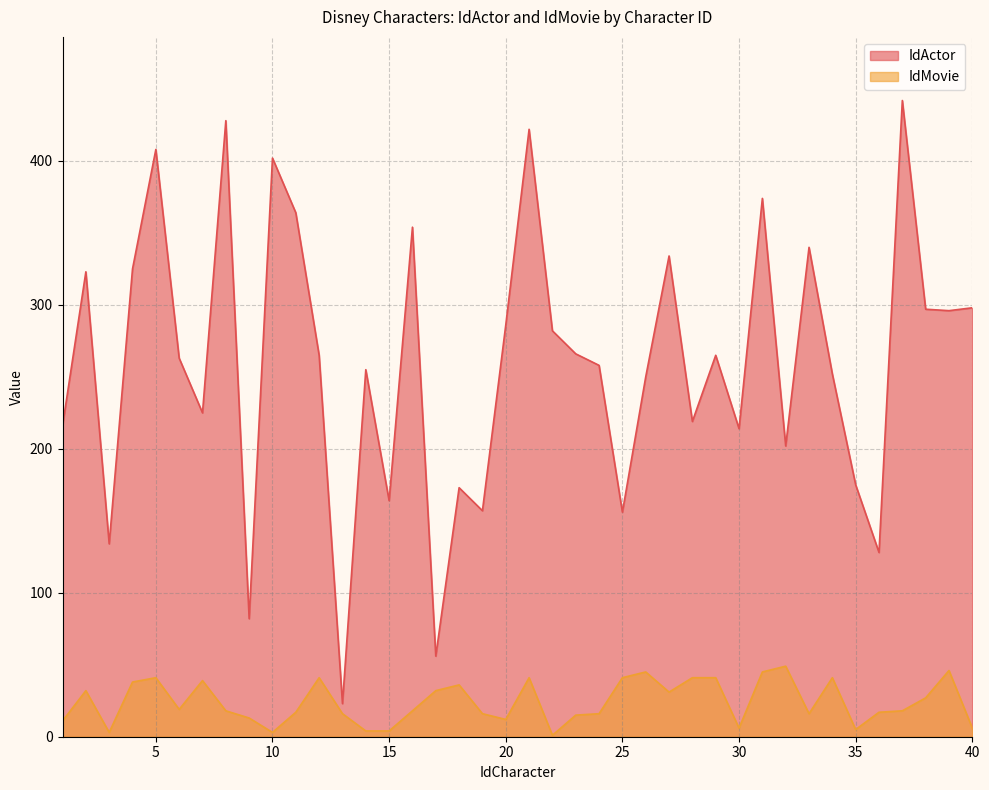

True or false: IdActor has more than 0 interior local peaks.

True